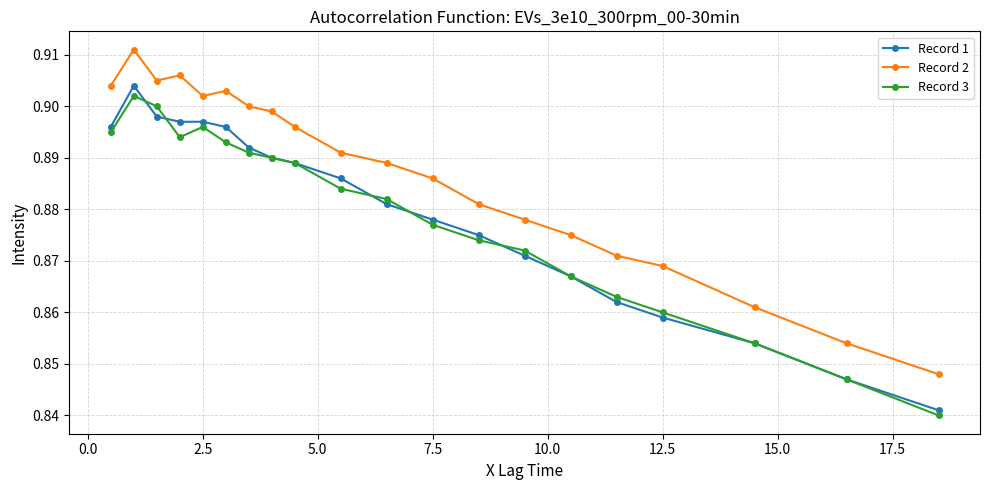

At how many categories does at least one series exceed 0?

20